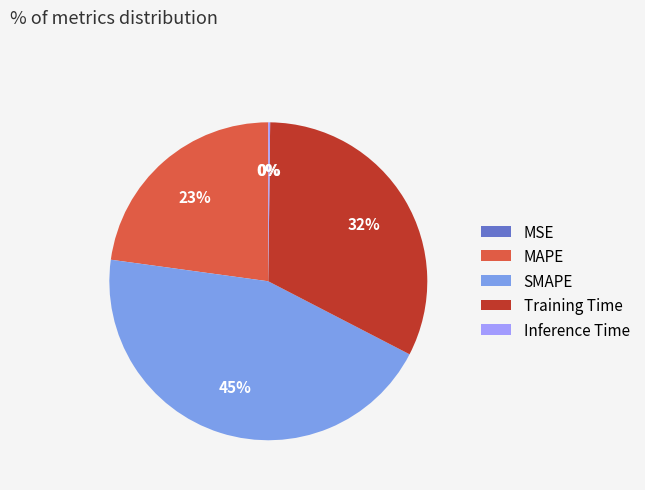

Is it true that Training Time is 32% of the pie?

True